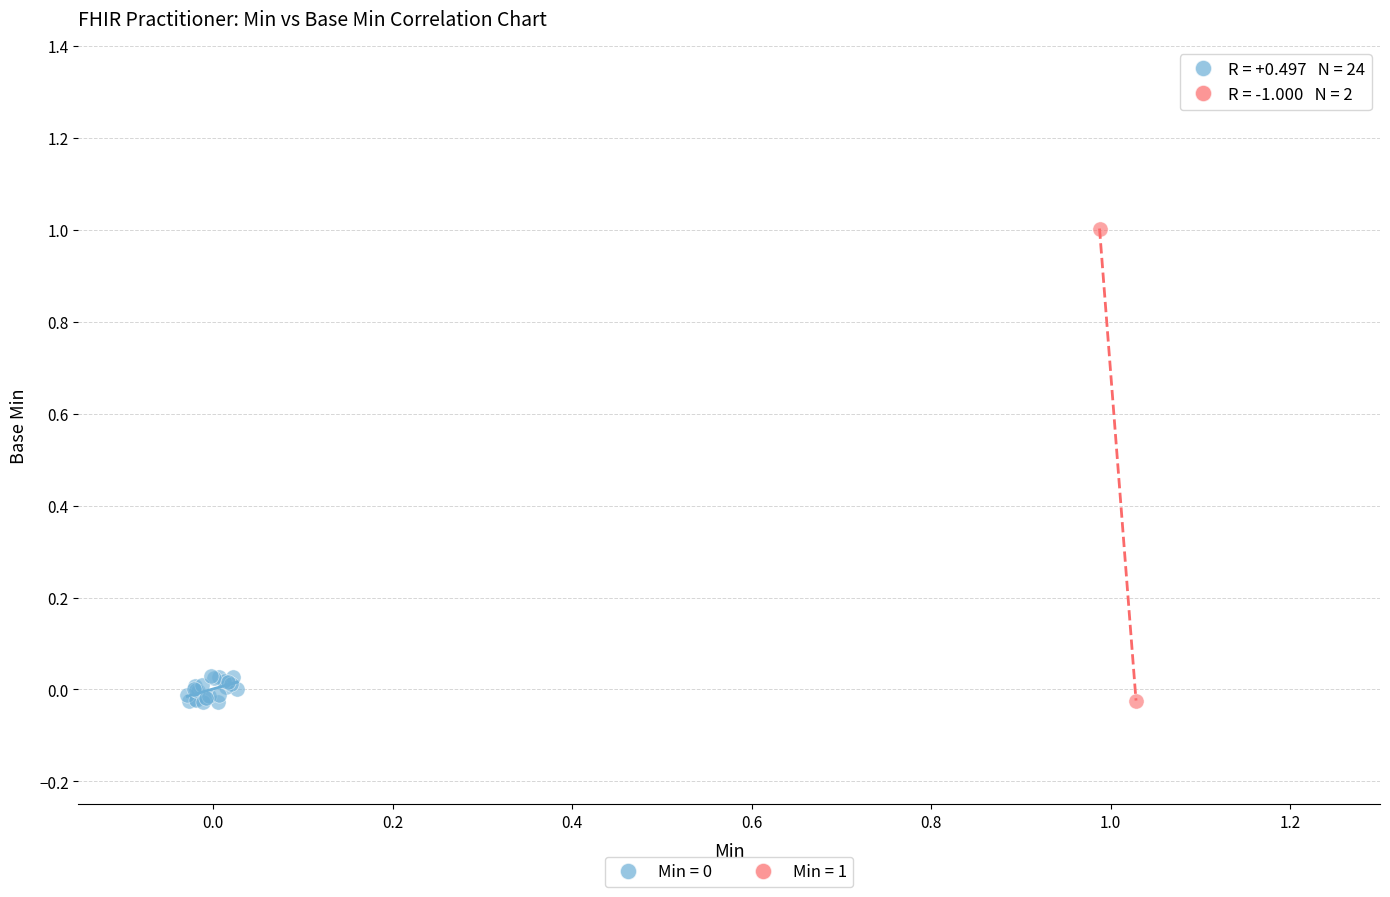

Which series reaches the maximum Y coordinate?

Min = 1